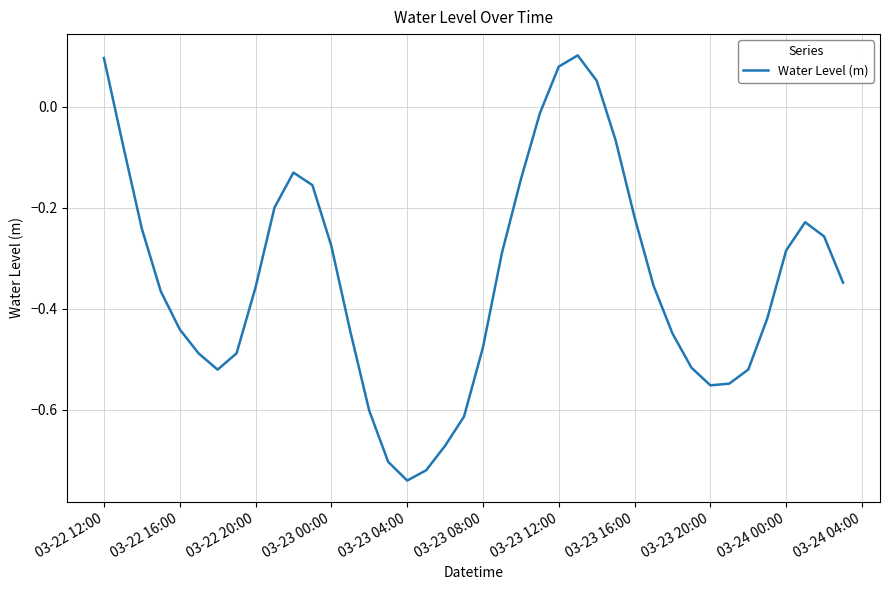

Is this an area chart (filled region under the line)?

No